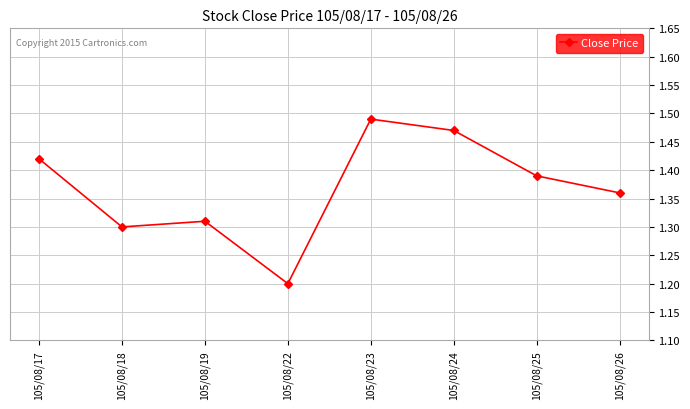

At which label is the value closest to 1?

105/08/22